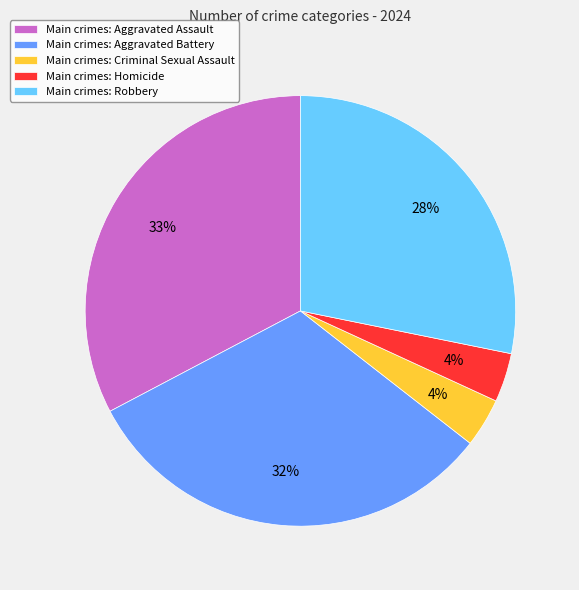

To the nearest percent, what portion does Main crimes: Criminal Sexual Assault represent?

4%